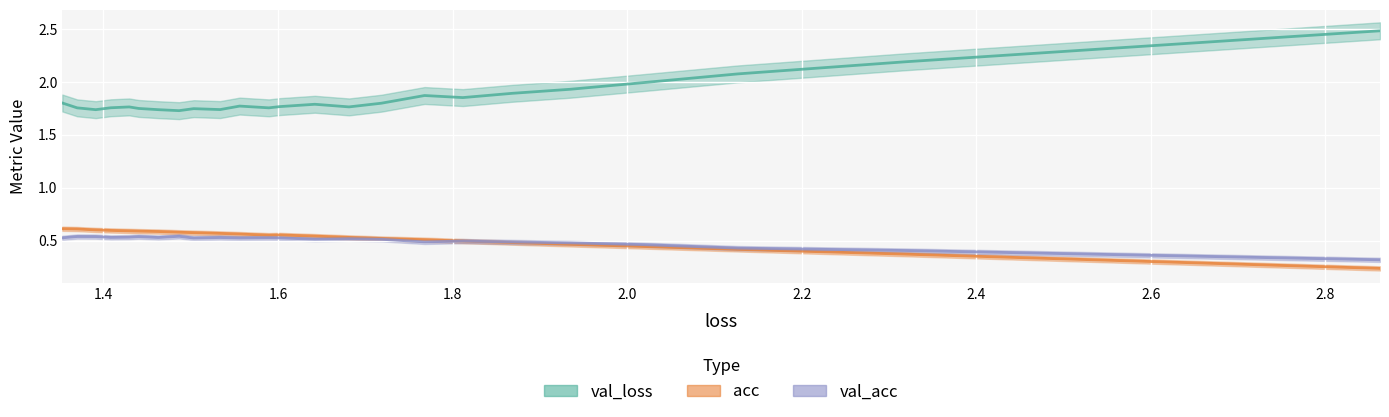

Reading right to left, what are all the values shown in this chart?

val_loss: 1.8	1.8	1.7	1.8	1.8	1.7	1.7	1.7	1.7	1.7	1.8	1.8	1.8	1.8	1.8	1.8	1.9	1.9	1.9	1.9	2.0	2.1	2.2	2.5
val_acc: 0.5	0.5	0.5	0.5	0.5	0.5	0.5	0.5	0.5	0.5	0.5	0.5	0.5	0.5	0.5	0.5	0.5	0.5	0.5	0.5	0.5	0.4	0.4	0.3
acc: 0.6	0.6	0.6	0.6	0.6	0.6	0.6	0.6	0.6	0.6	0.6	0.6	0.6	0.5	0.5	0.5	0.5	0.5	0.5	0.5	0.4	0.4	0.4	0.2